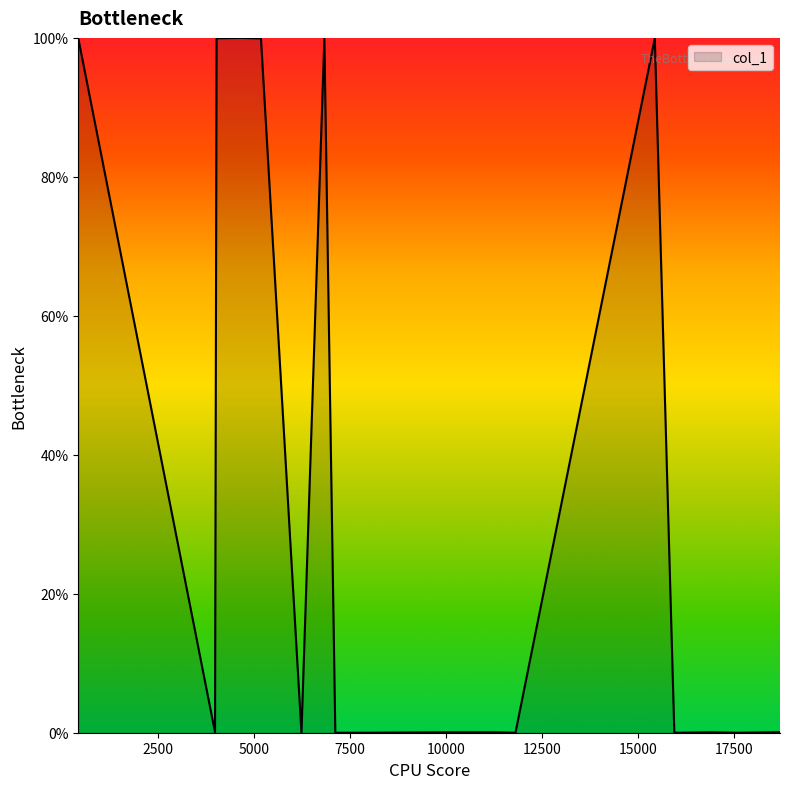

What is the difference between the maximum and minimum values?

100.0